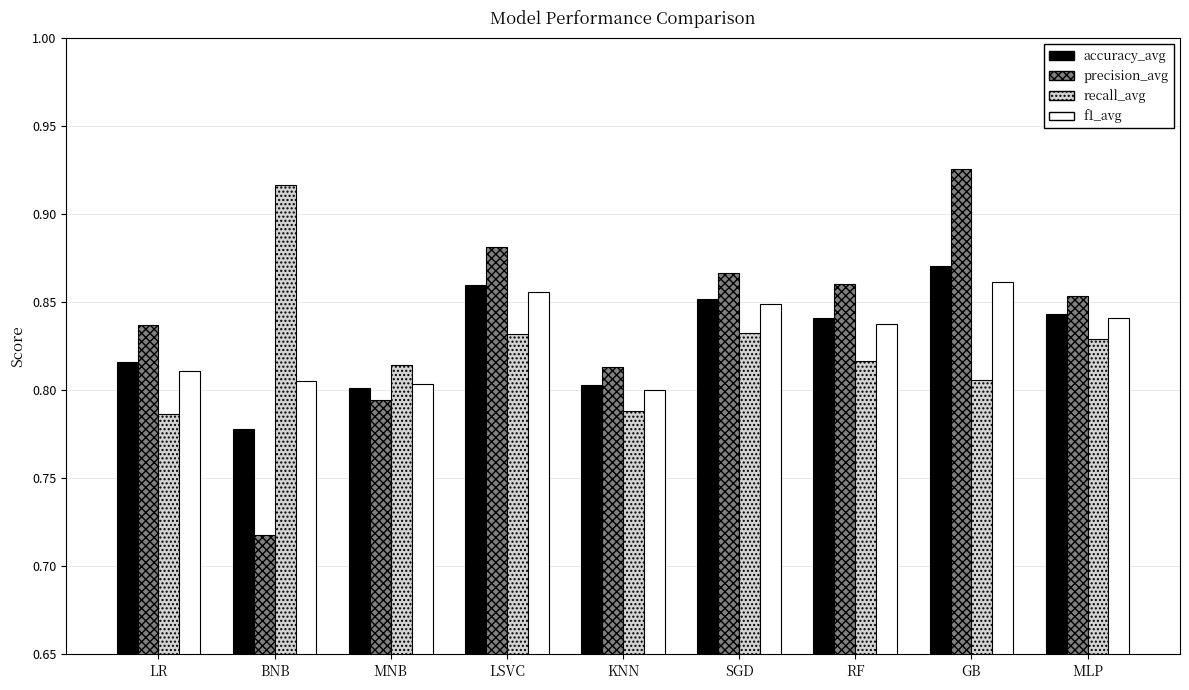

What position from the right is KNN?

5